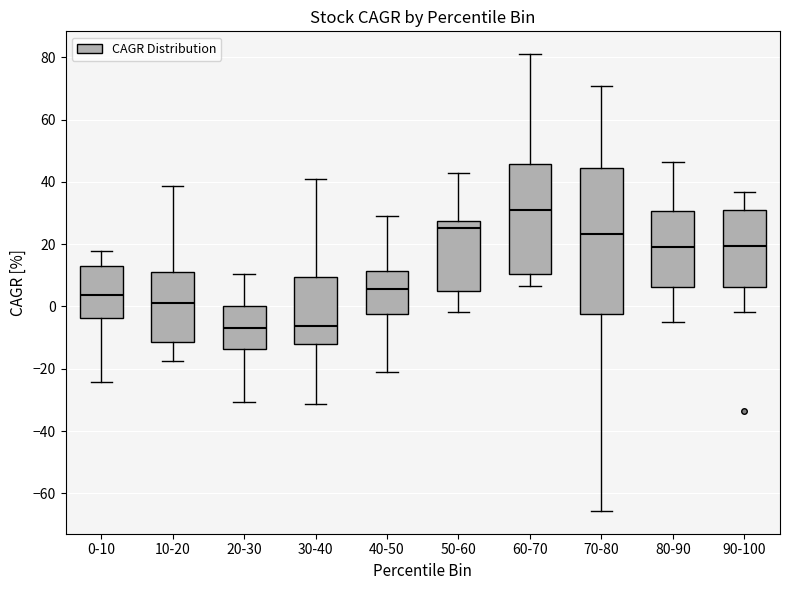

Reading left to right, transcribe this box plot: for each box, give where its median line is, the range the box spans, and where its two whiskers end, as read against the y-axis. The values are not printed on the chart, so give them approximately, as read against the axis.

0-10: median 4, box -4 to 12, whiskers -24 to 18
10-20: median 2, box -12 to 12, whiskers -18 to 38
20-30: median -6, box -14 to 0, whiskers -30 to 10
30-40: median -6, box -12 to 10, whiskers -32 to 40
40-50: median 6, box -2 to 12, whiskers -22 to 28
50-60: median 26, box 6 to 28, whiskers -2 to 42
60-70: median 30, box 10 to 46, whiskers 6 to 80
70-80: median 24, box -2 to 44, whiskers -66 to 70
80-90: median 18, box 6 to 30, whiskers -6 to 46
90-100: median 20, box 6 to 30, whiskers -2 to 36